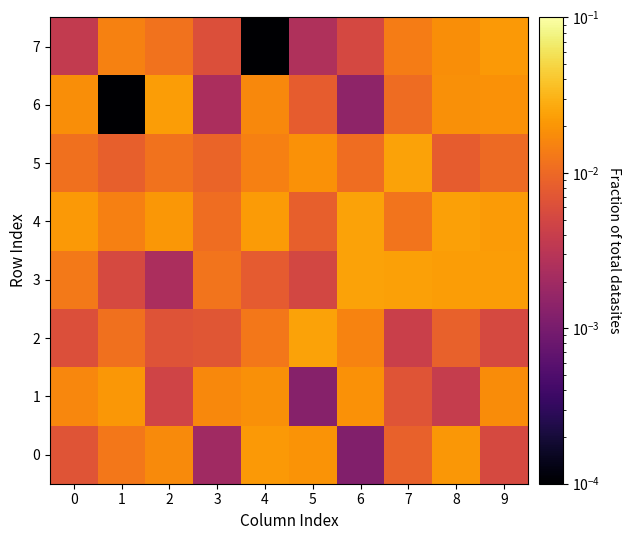

At 0, list the series in order from smallest to largest.

7, 2, 0, 5, 3, 1, 6, 4